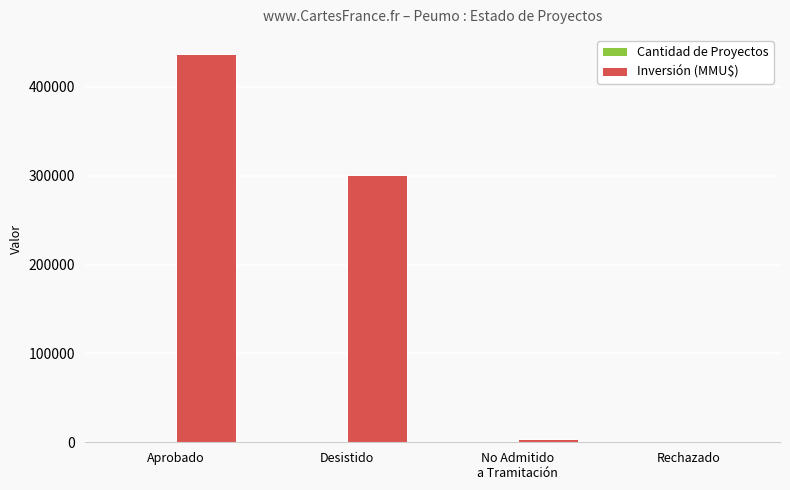

Which series has the largest total across all categories?

Inversión (MMU$)